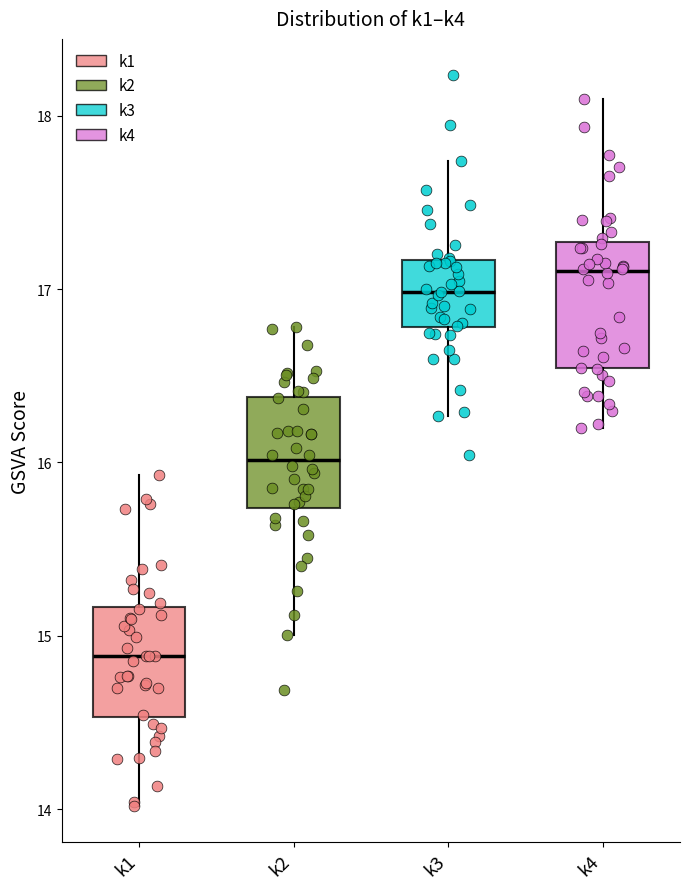

Reading left to right, transcribe this box plot: for each box, give where its median line is, the range the box spans, and where its two whiskers end, as read against the y-axis. The values are not printed on the chart, so give them approximately, as read against the axis.

k1: median 14.9, box 14.5 to 15.2, whiskers 14.0 to 15.9
k2: median 16.0, box 15.7 to 16.4, whiskers 15.0 to 16.8
k3: median 17.0, box 16.8 to 17.2, whiskers 16.3 to 17.7
k4: median 17.1, box 16.5 to 17.3, whiskers 16.2 to 18.1